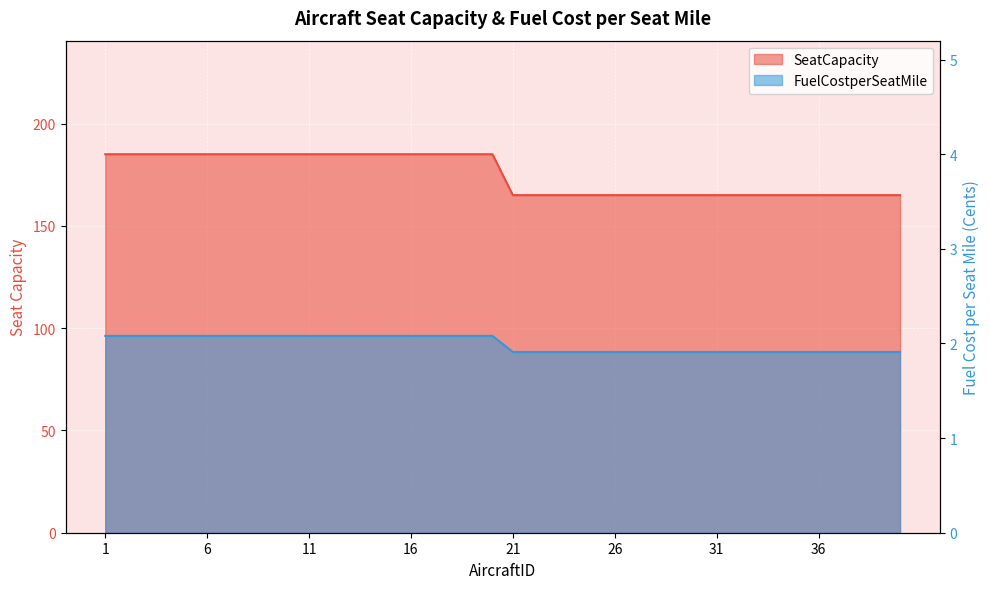

True or false: SeatCapacity and FuelCostperSeatMile intersect in this chart.

False